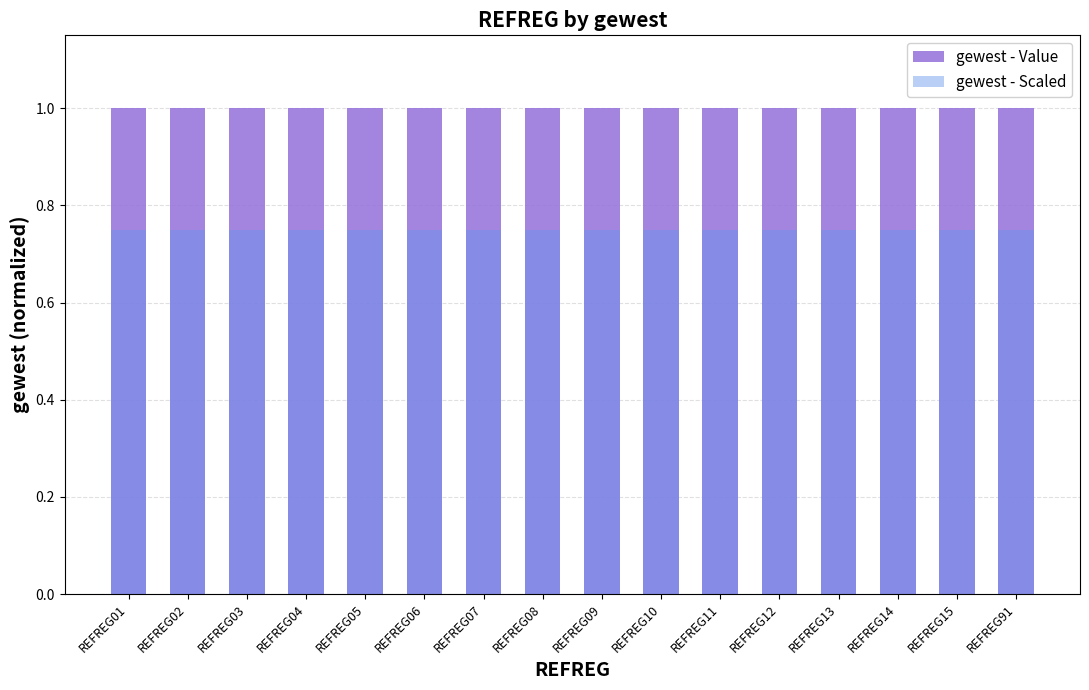

What is the value of the gewest - Value bar at the 2nd from the left?

1.0